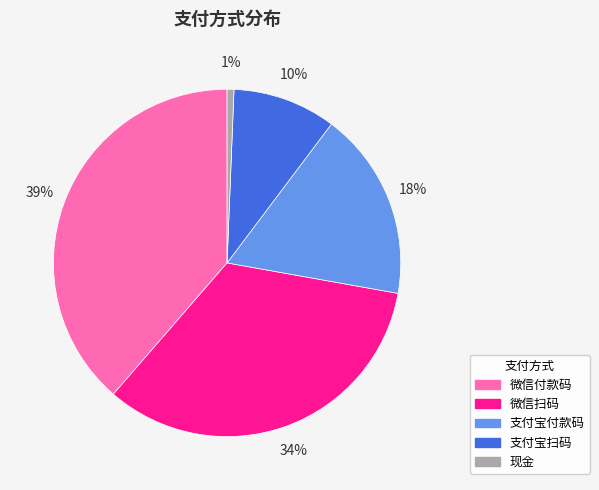

Count the number of slices in the pie.

5